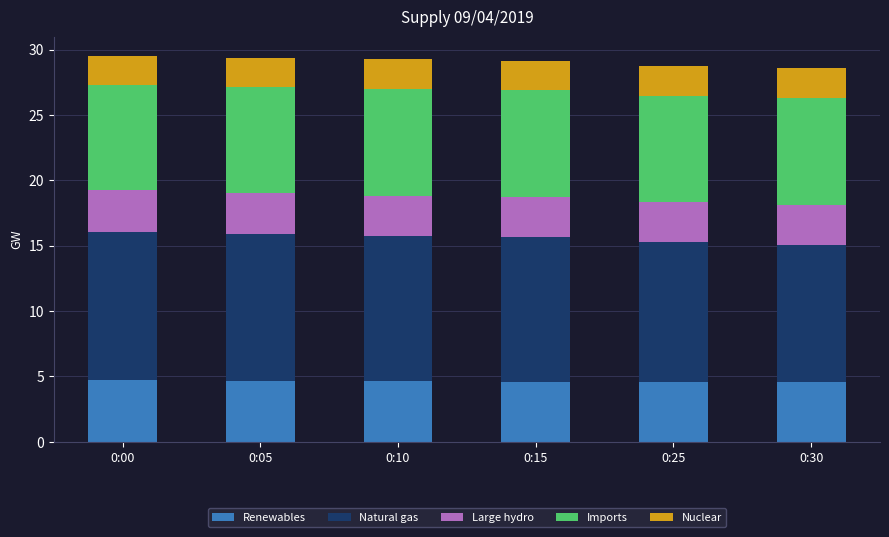

What is the total value across all series at 0:30?

28.6